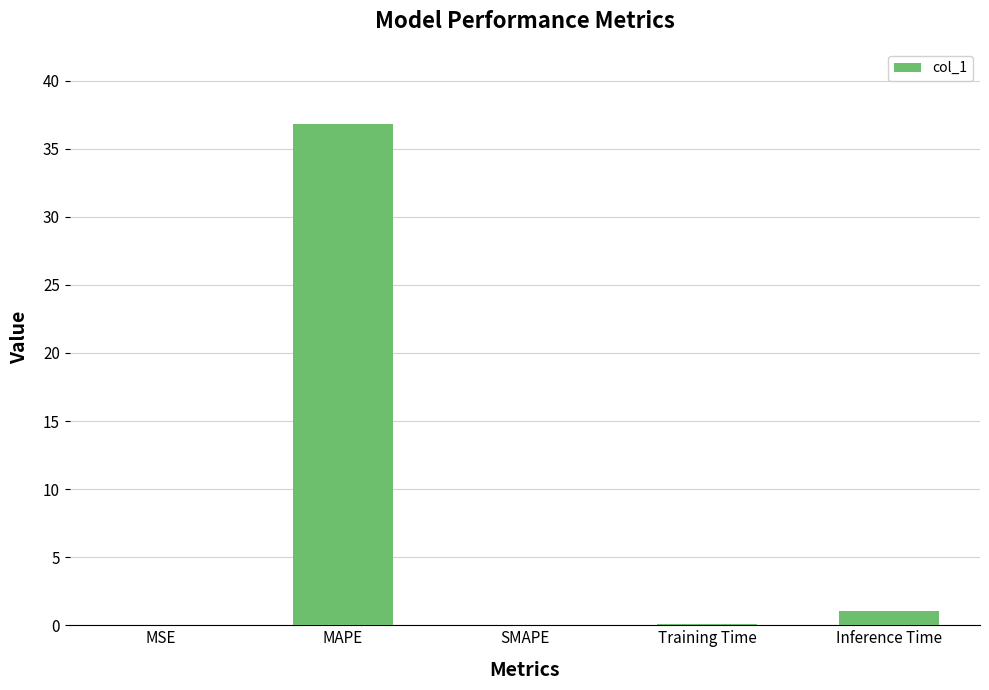

True or false: the data shows 15.4 at MAPE.

False